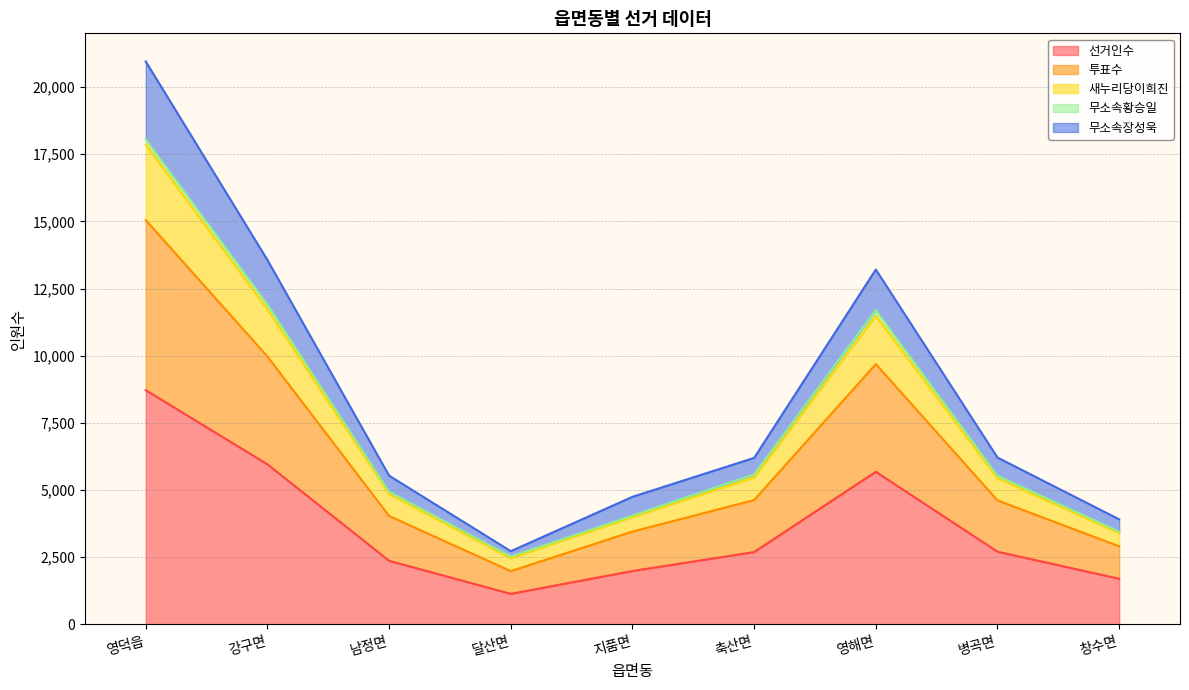

Where does the 투표수 series first go above 6196?

영덕읍